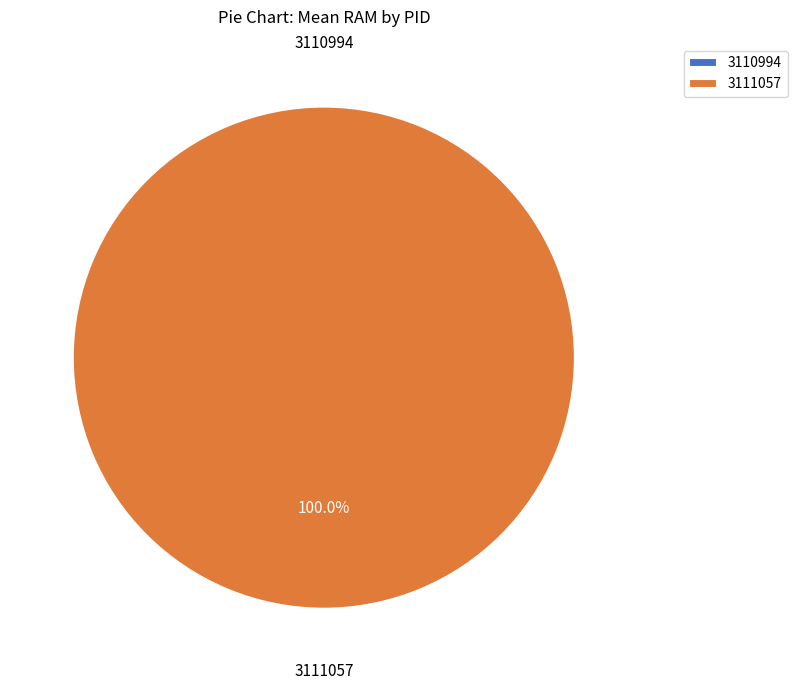

How many segments does this pie chart have?

2